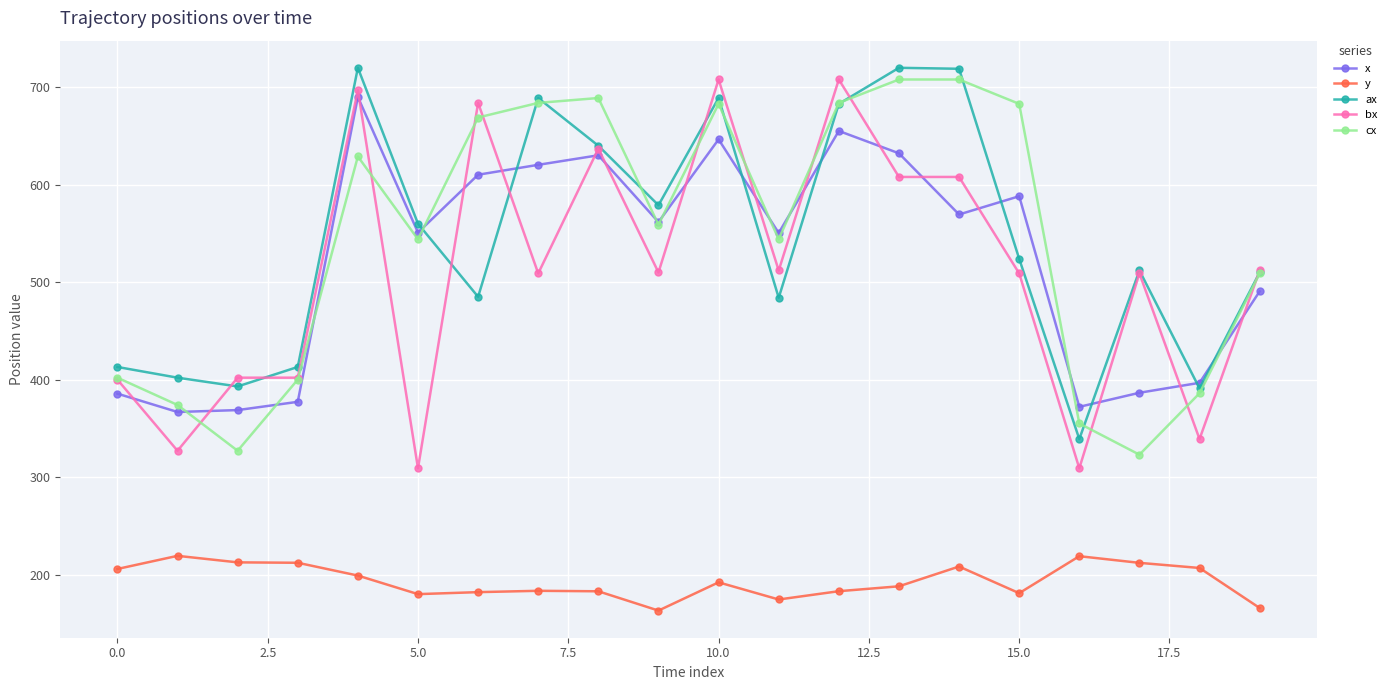

What is the smallest value displayed?

163.0